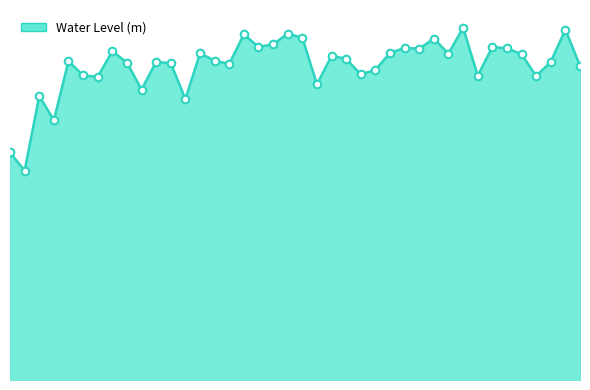

Does the chart have visible grid lines?

No